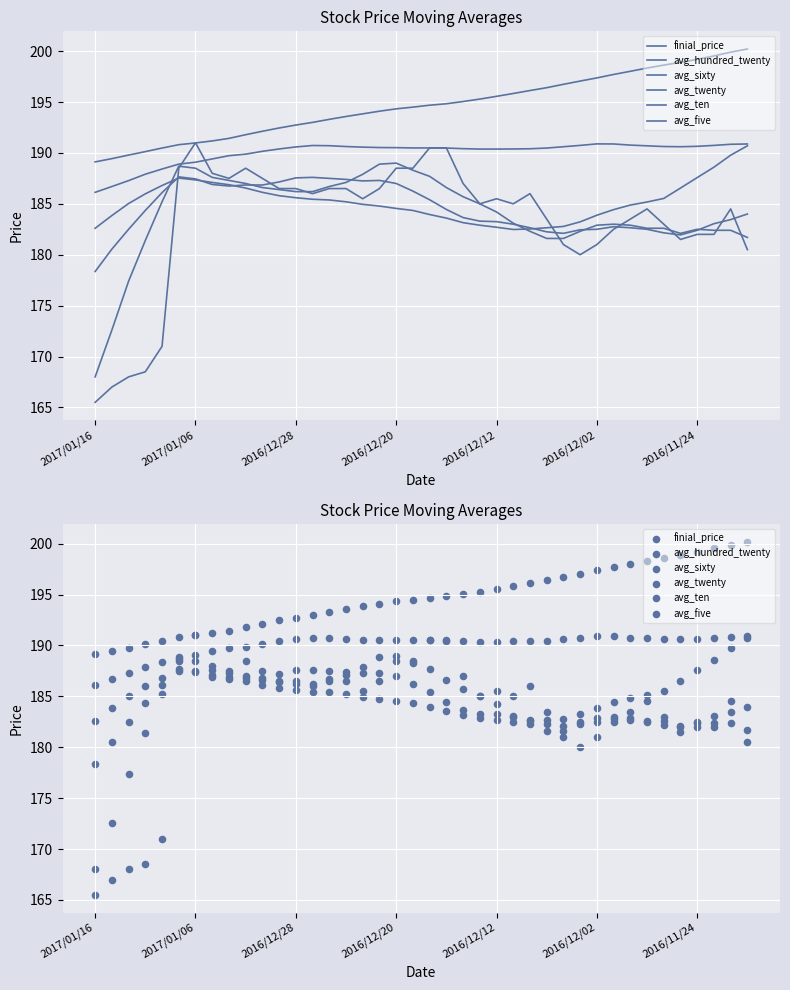

What are all the series names shown in the legend?

finial_price, avg_hundred_twenty, avg_sixty, avg_twenty, avg_ten, avg_five